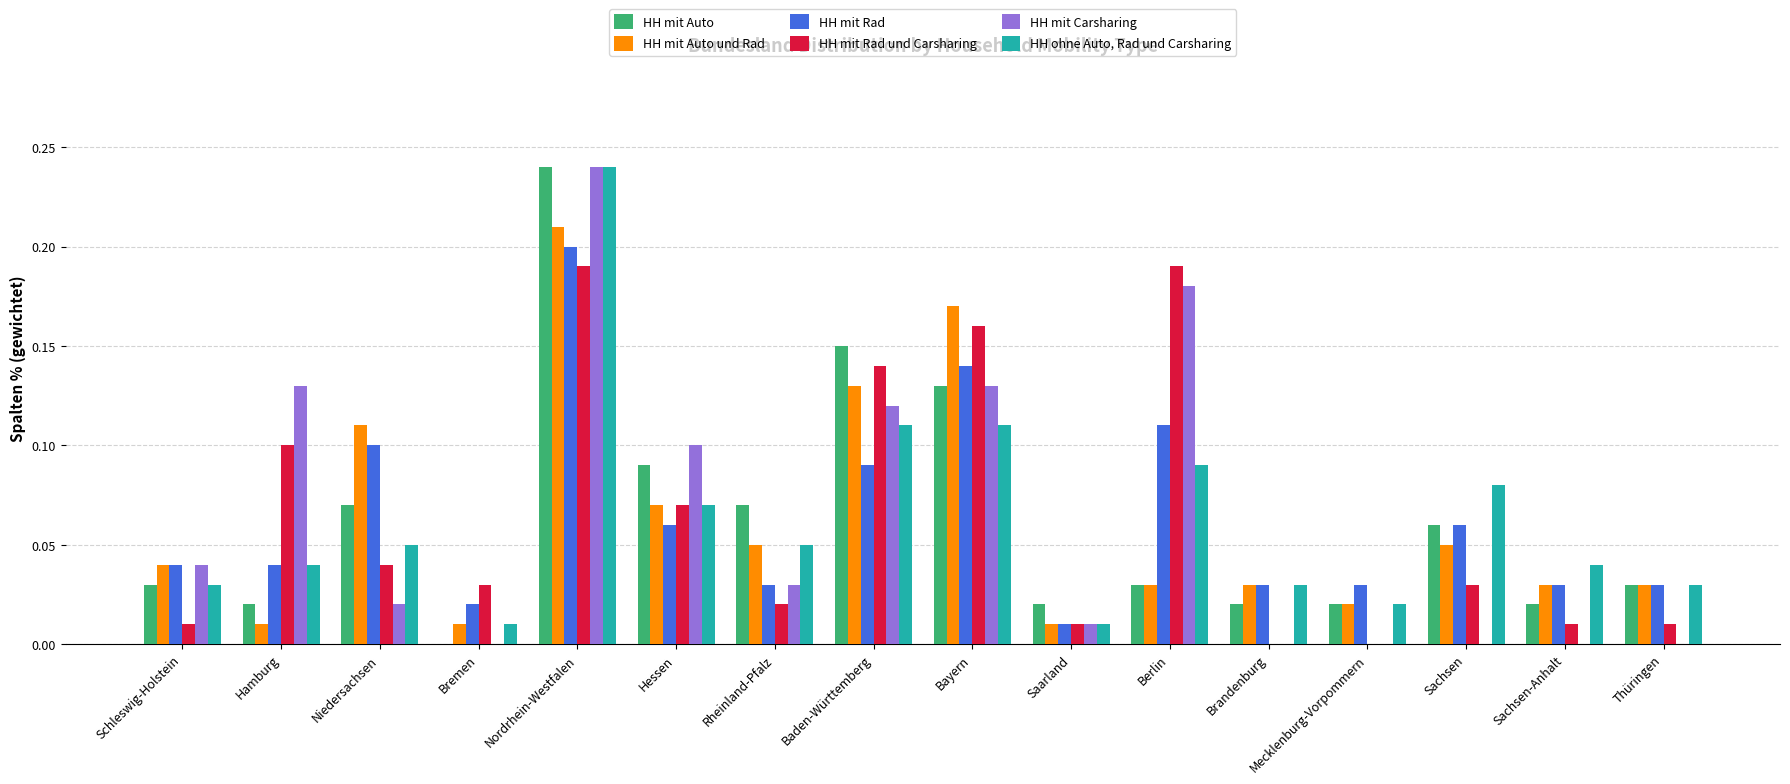

Is the value of HH mit Carsharing at Saarland greater than the value of HH mit Auto at Rheinland-Pfalz?

No